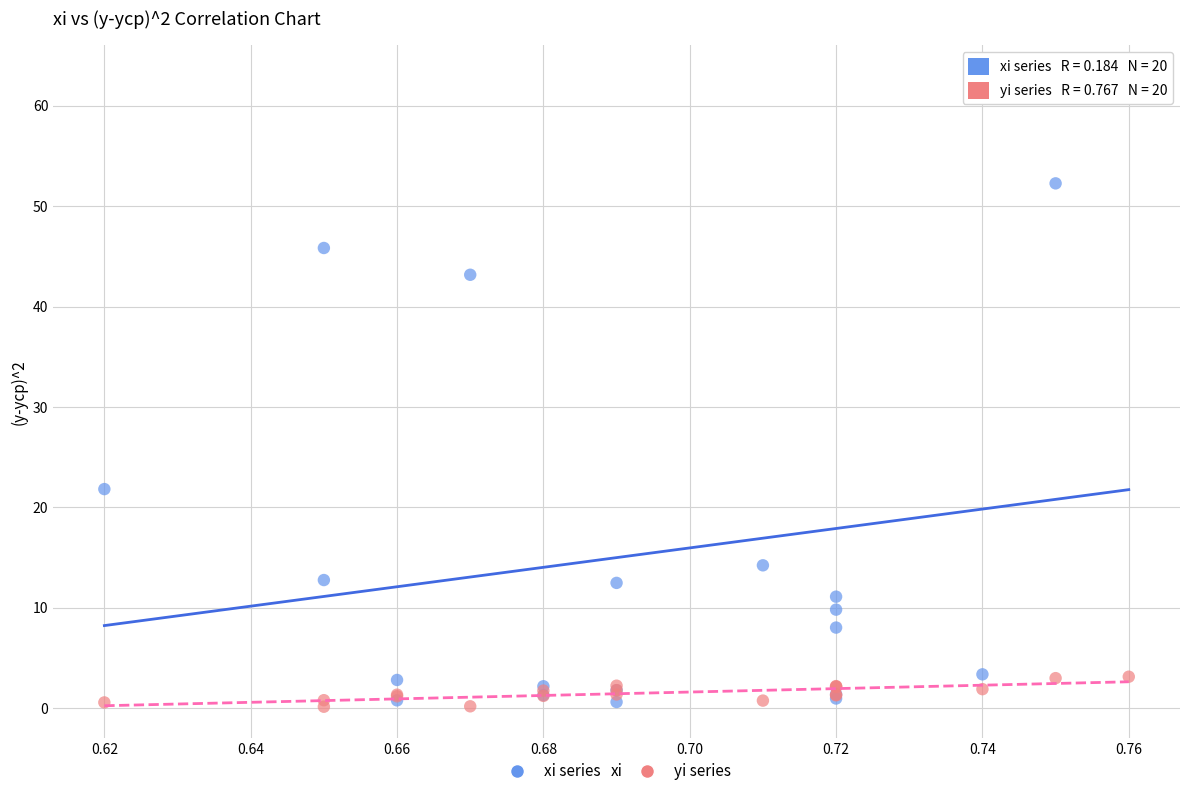

Which series contains the highest Y value?

xi series